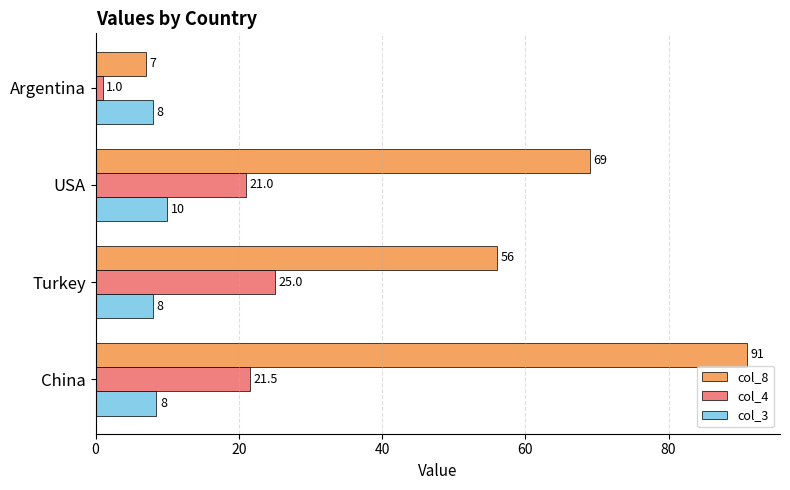

True or false: col_3 has a value of 8.0 at Argentina.

True